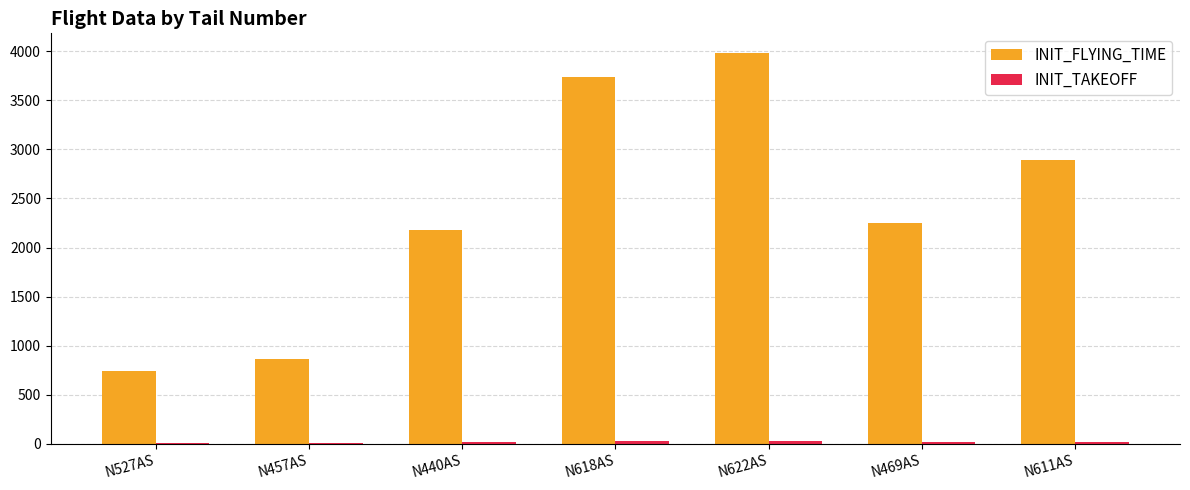

At which category is the sum across all series the highest?

N622AS